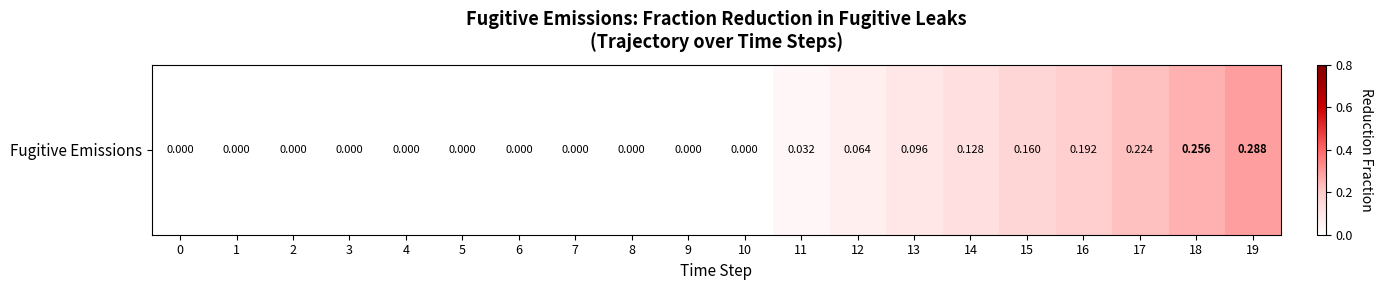

List the labels in order of value, largest first.

19, 18, 17, 16, 15, 14, 13, 12, 11, 0, 1, 2, 3, 4, 5, 6, 7, 8, 9, 10